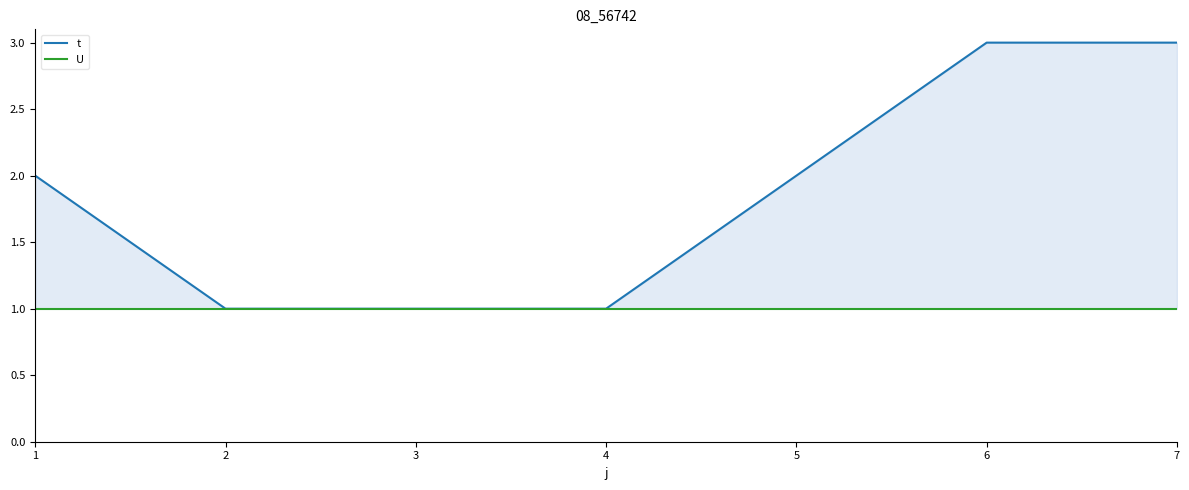

Reading left to right, transcribe all the data shown in this chart.

t: 1=2	2=1	3=1	4=1	5=2	6=3	7=3
U: 1=1	2=1	3=1	4=1	5=1	6=1	7=1